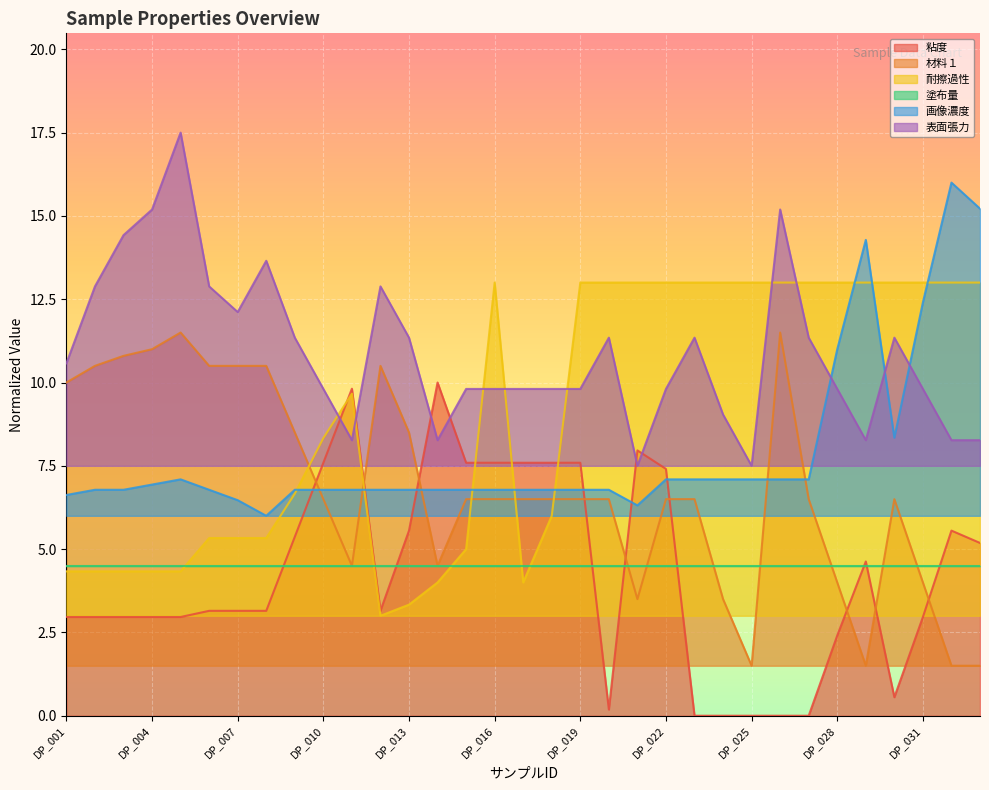

What is the lowest value of the 耐擦過性 series?

3.0